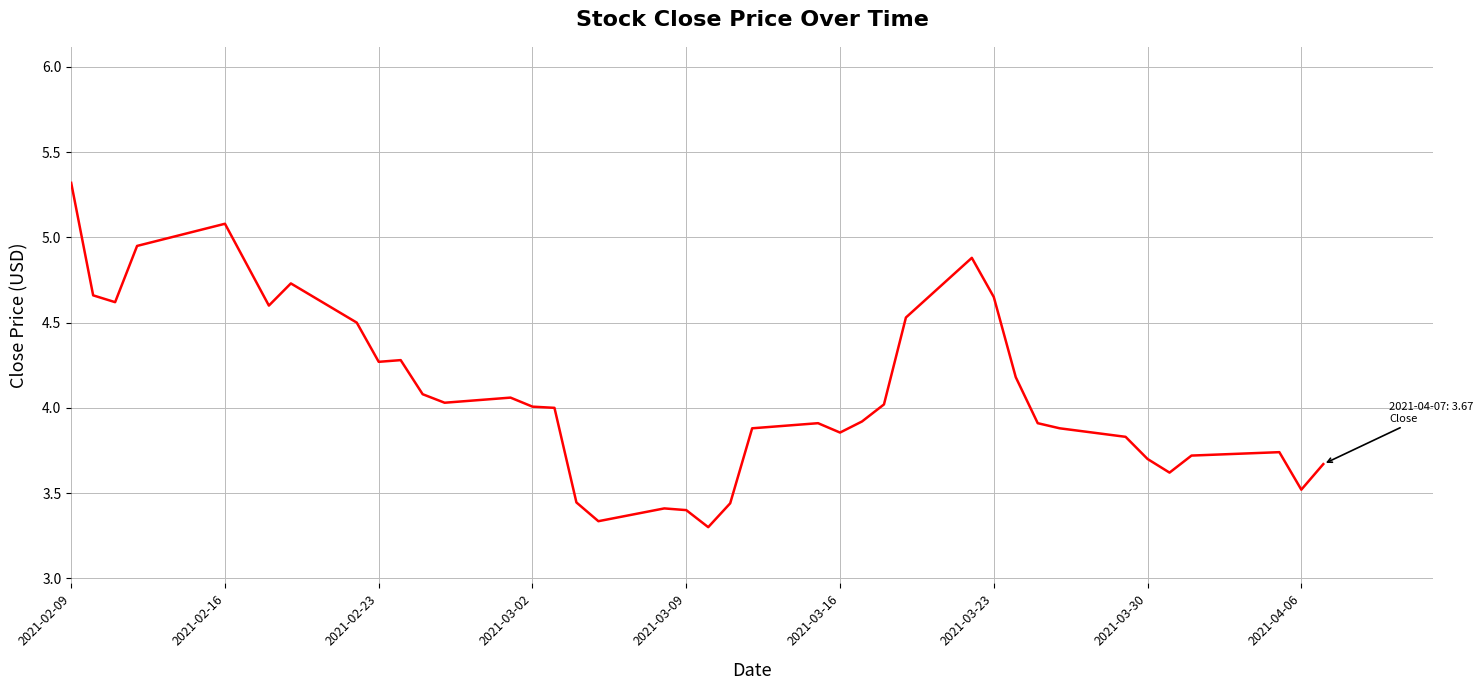

What is the greatest value displayed?

5.3